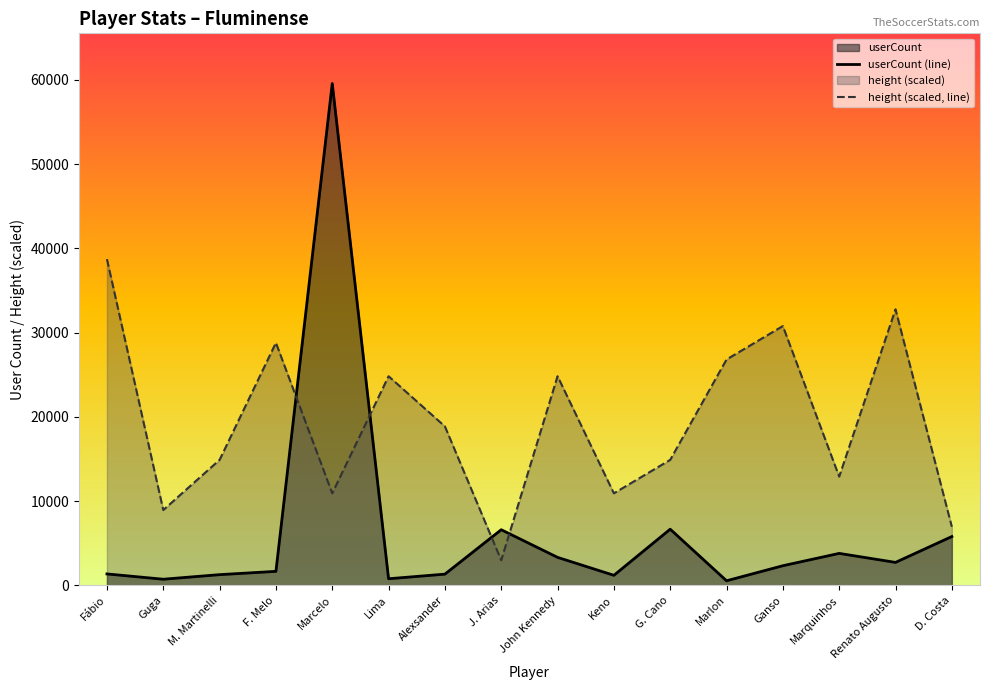

Rank the series by their maximum value, from lowest to highest.

height (scaled, line), userCount (line)